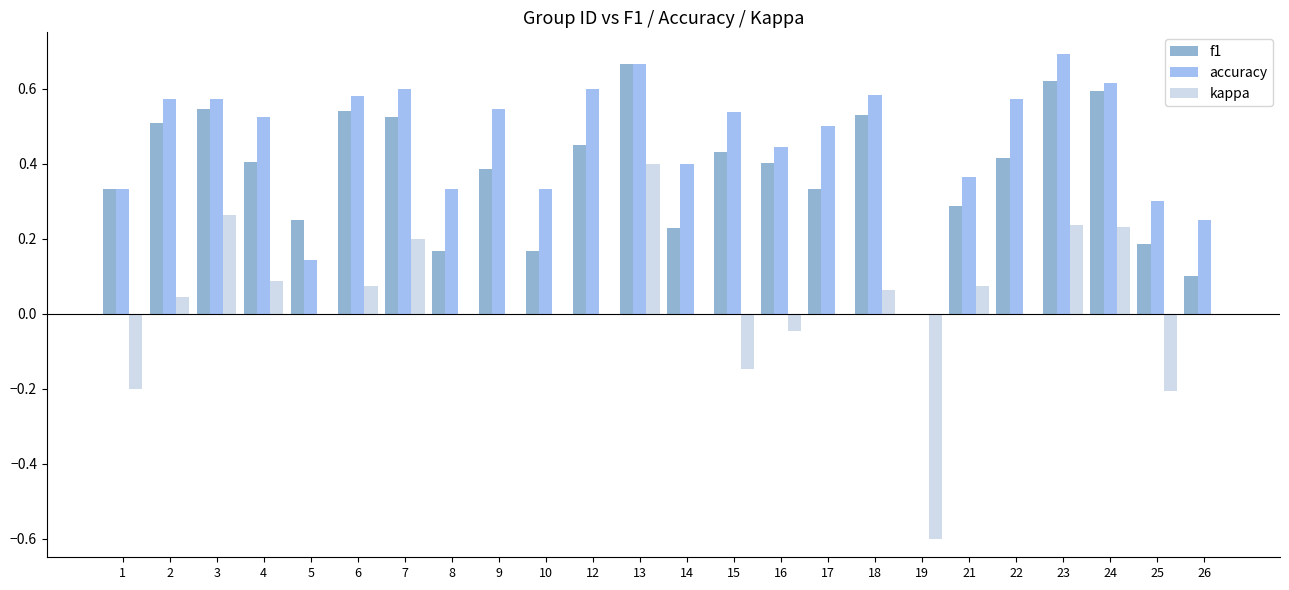

What is the sum of the accuracy values at 22 and 3?

1.1